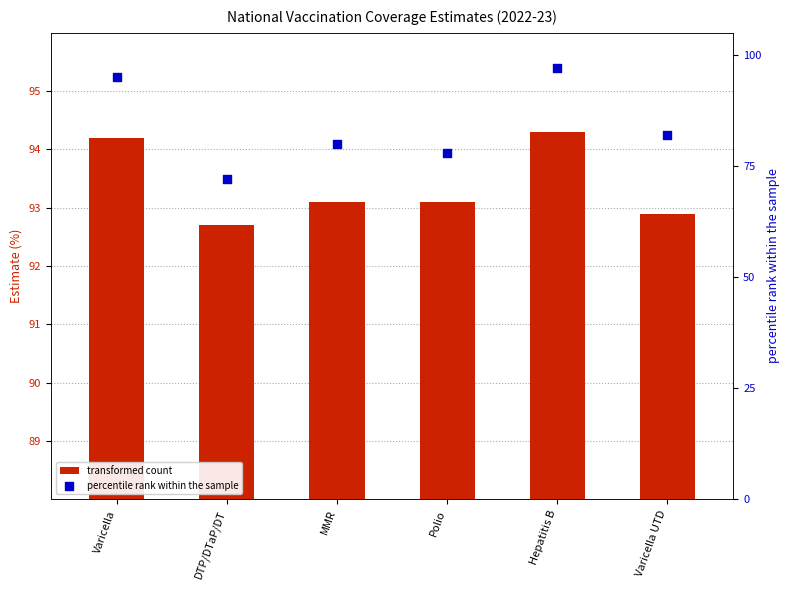

Which series reaches the minimum Y coordinate?

percentile rank within the sample